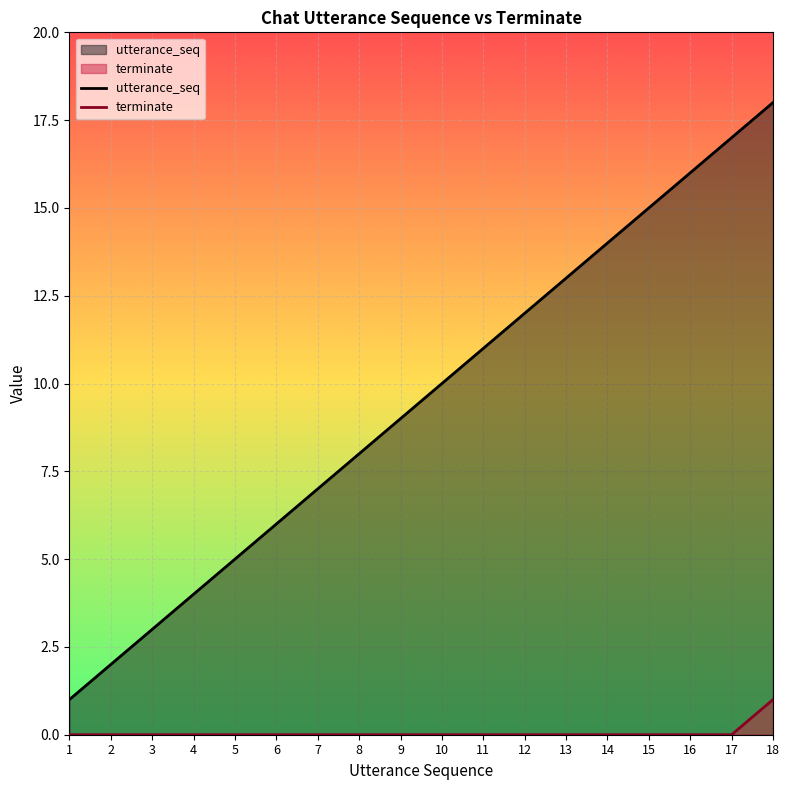

The value of terminate at 18 is 2. True or false?

False